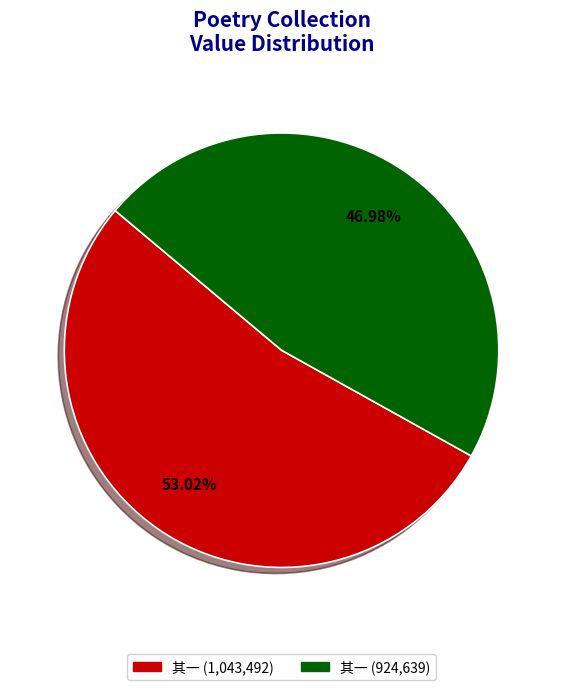

Which category has the biggest portion of the pie?

其一 (1,043,492)